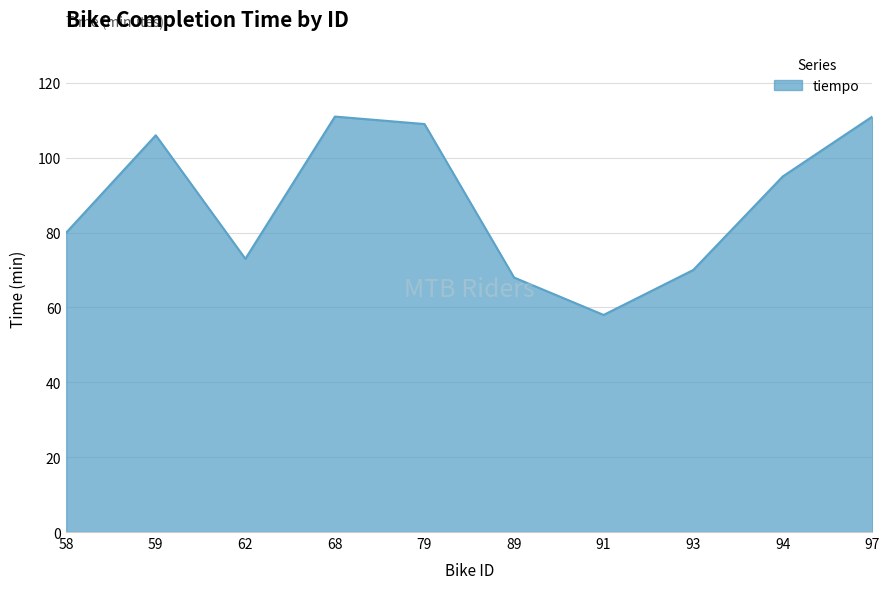

At which category does the data reach its first local peak?

59